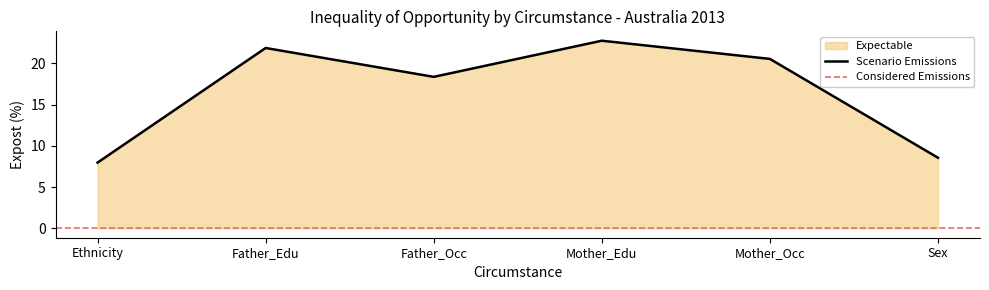

What is the minimum value shown in the chart?

8.0